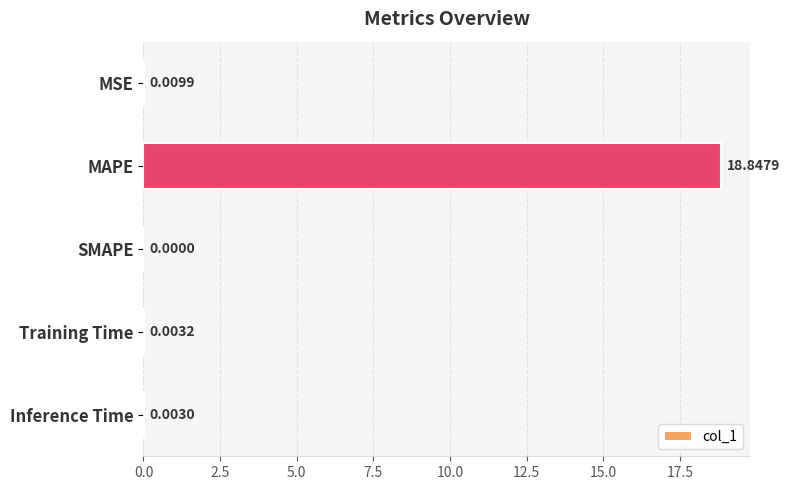

What is the average value?

3.8